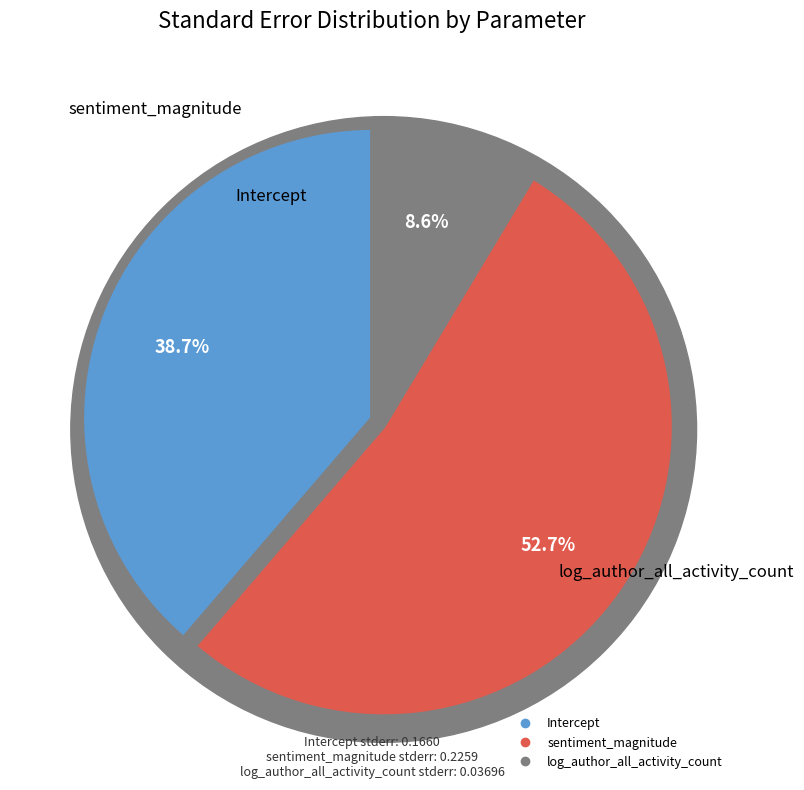

Combined, do log_author_all_activity_count and sentiment_magnitude account for over 50%?

Yes